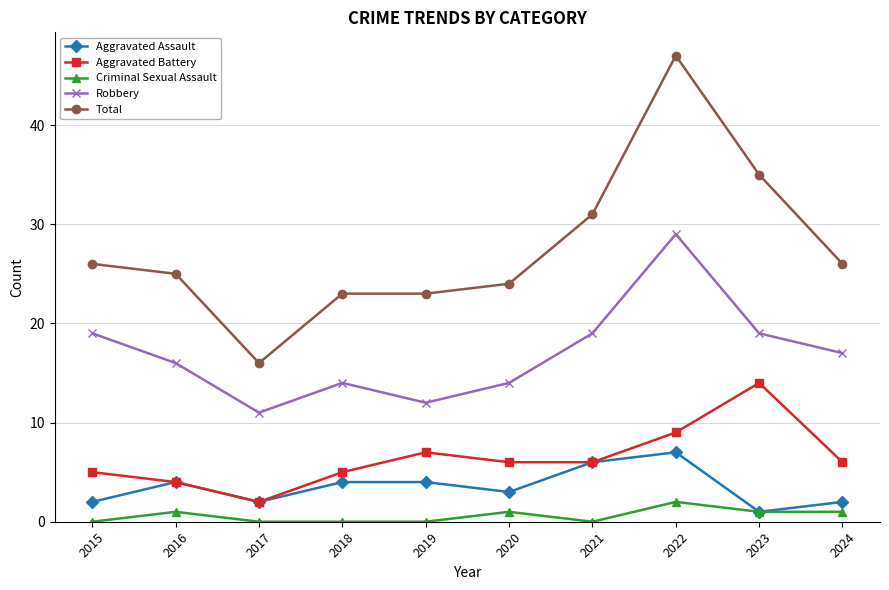

True or false: Criminal Sexual Assault and Aggravated Battery intersect in this chart.

False